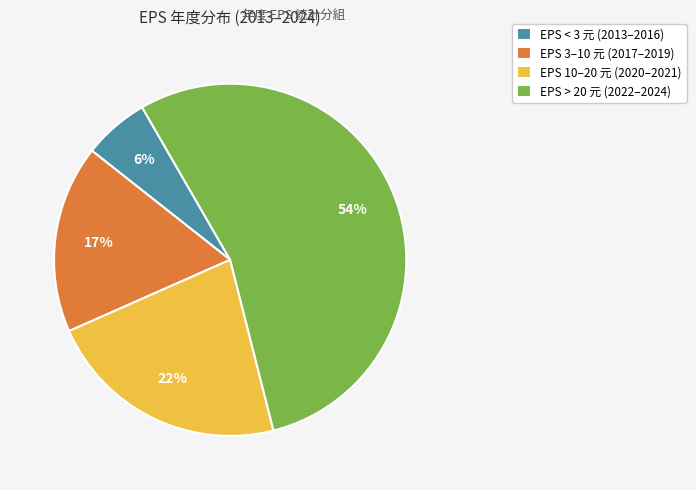

Is it true that EPS 10–20 元 (2020–2021) is 22% of the pie?

True